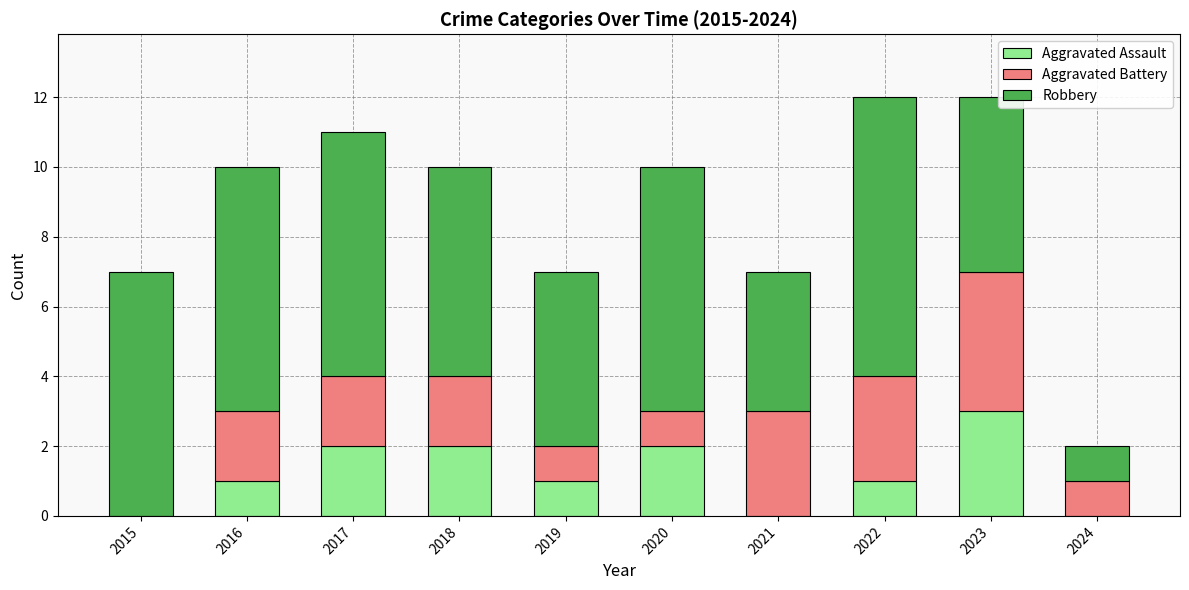

Does the chart contain stacked bars?

Yes